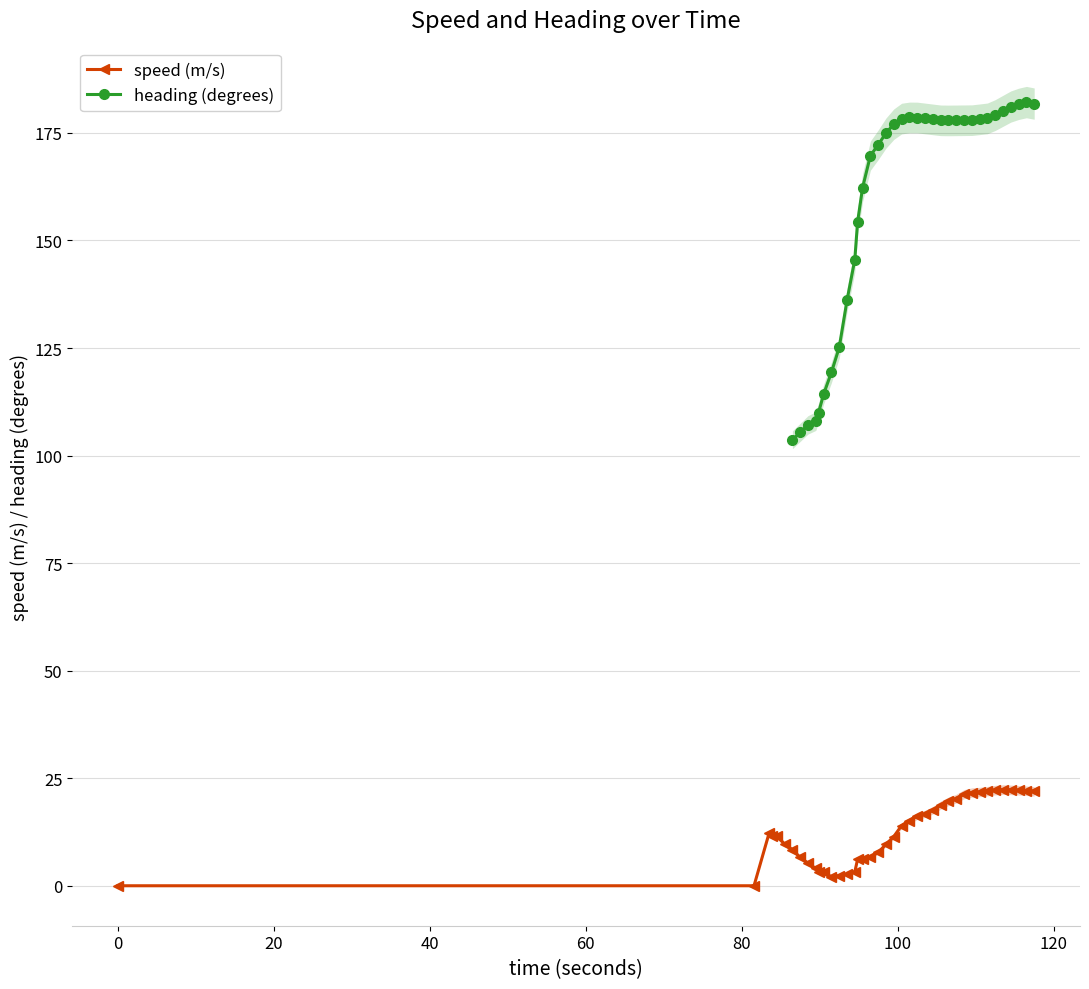

True or false: speed (m/s) and heading (degrees) cross at least once.

False